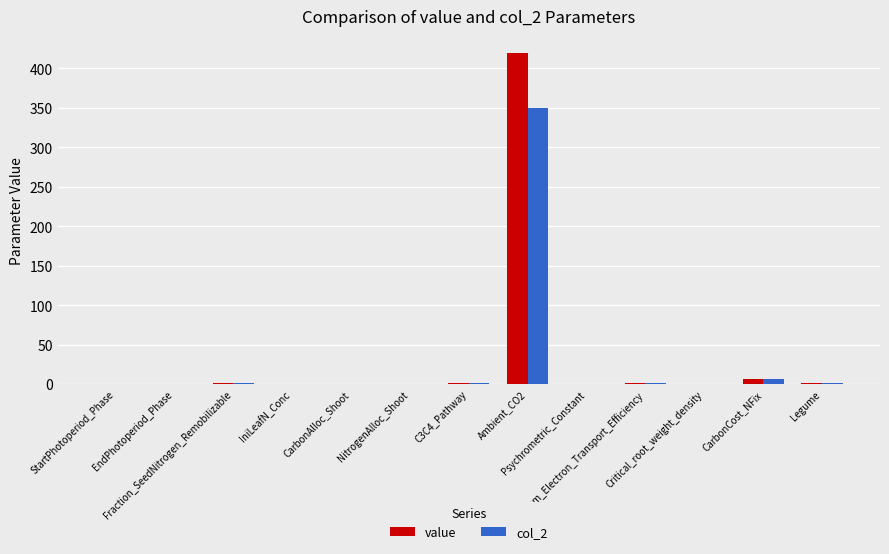

What is the sum of the col_2 values at CarbonCost_NFix and Psychrometric_Constant?

6.1